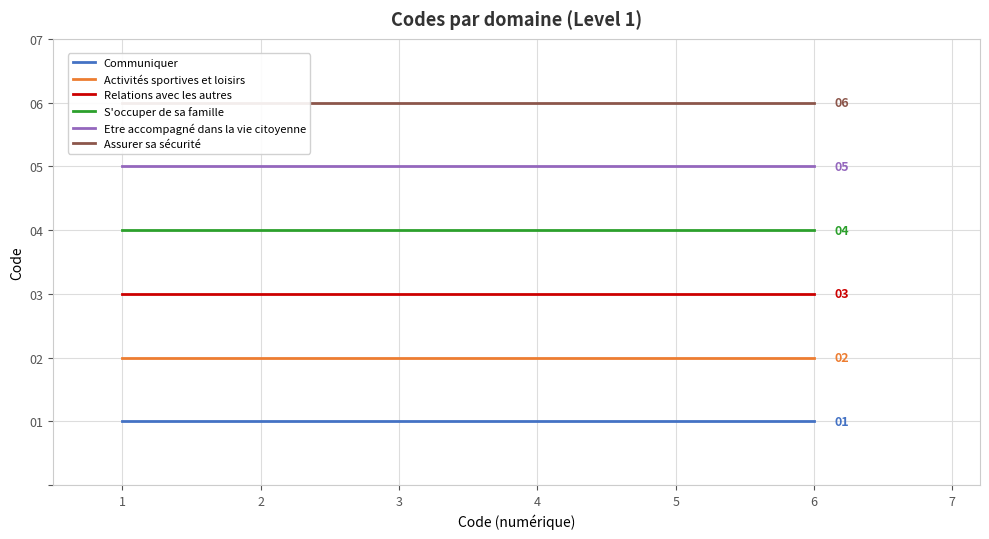

Is this an area chart (filled region under the line)?

No